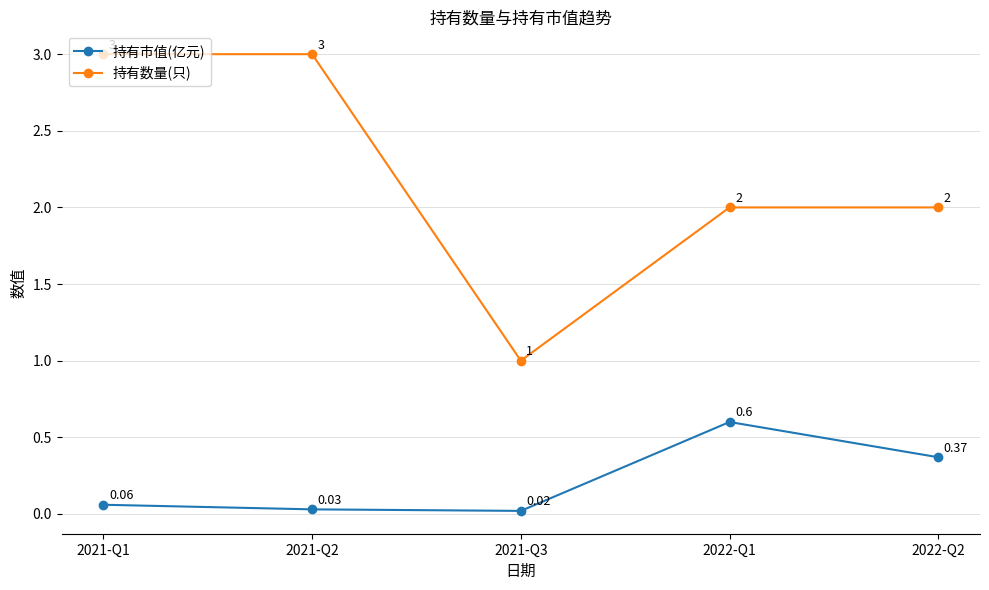

What is the difference between the 持有市值(亿元) values at 2022-Q2 and 2021-Q2?

0.3